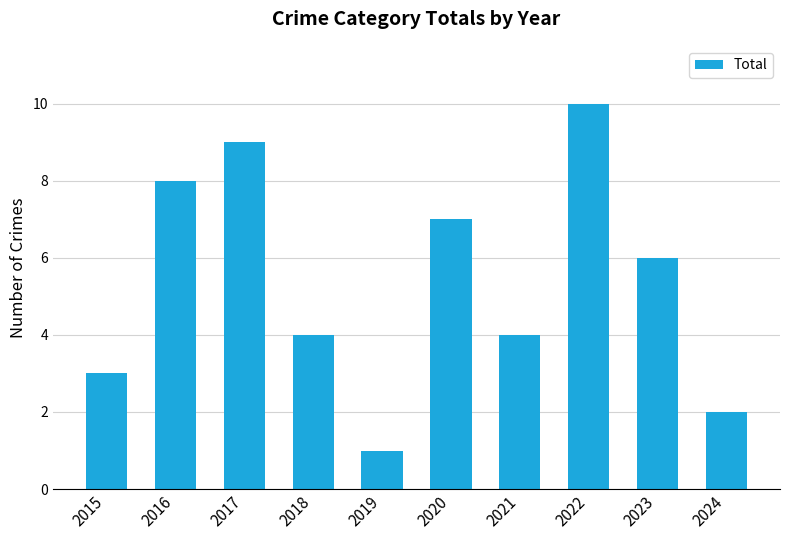

Reading left to right, extract all data points from this chart.

3	8	9	4	1	7	4	10	6	2